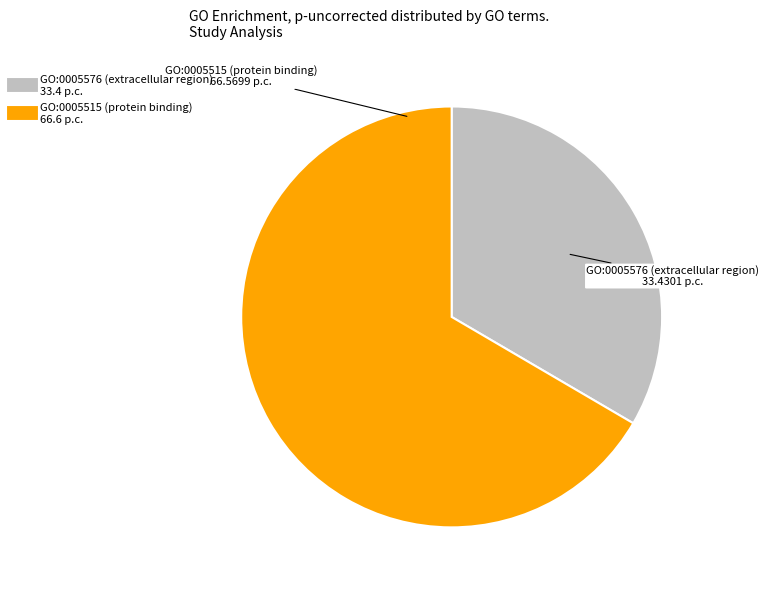

Is it true that GO:0005576 (extracellular region) is 22% of the pie?

False